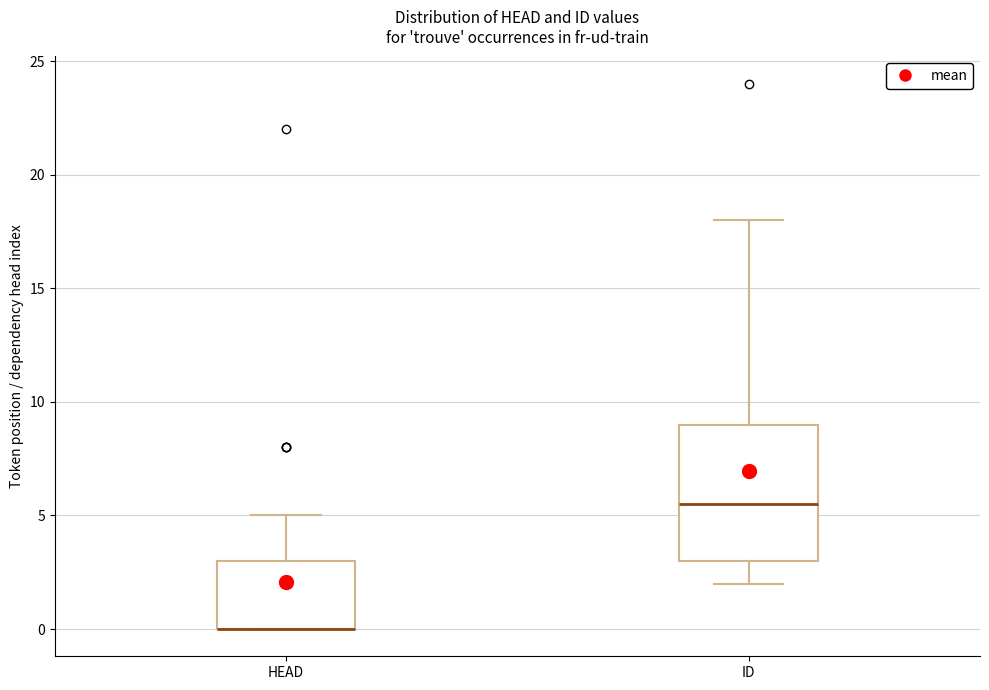

Which box is the tallest, from its lower edge to its upper edge?

ID